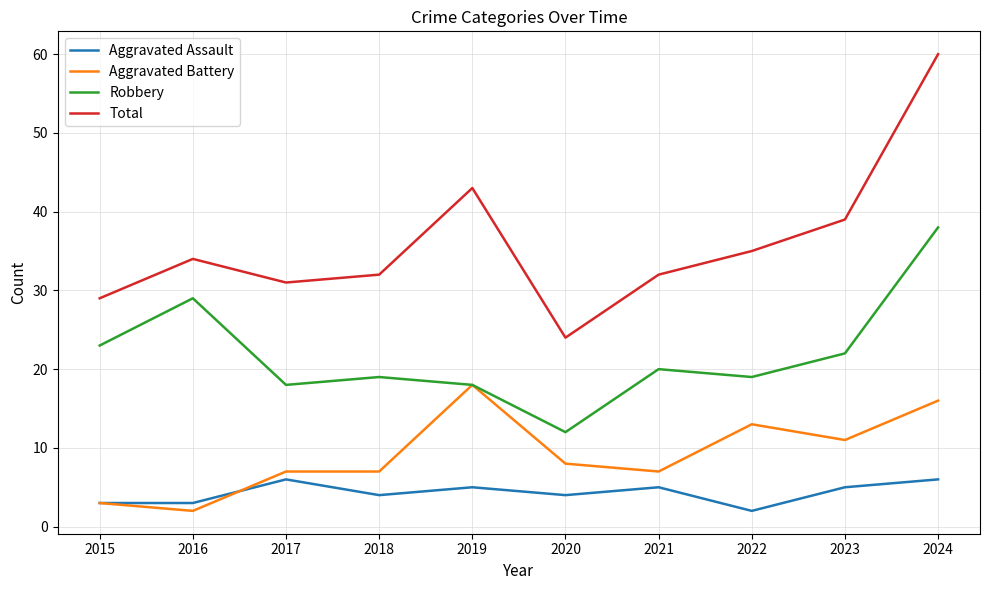

What is the difference between the Aggravated Battery values at 2019 and 2016?

16